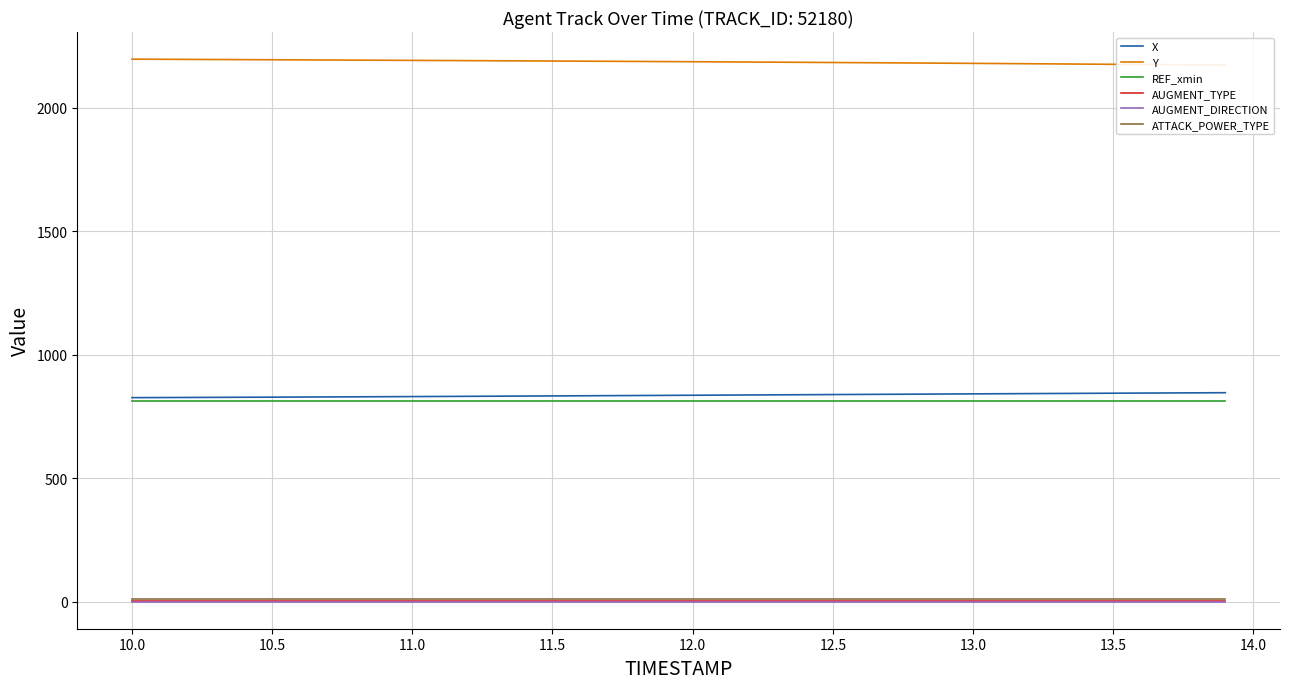

Which series has the largest total across all categories?

Y